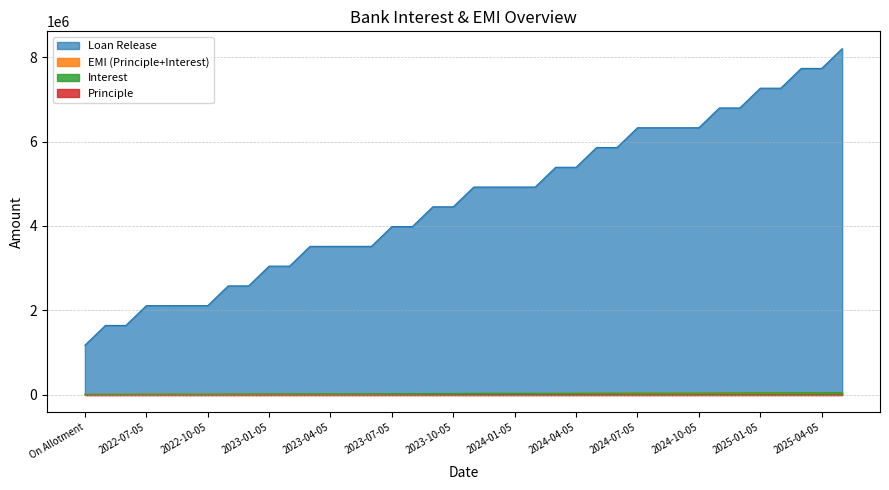

True or false: Loan Release has more than 2 points higher than both neighbors.

False